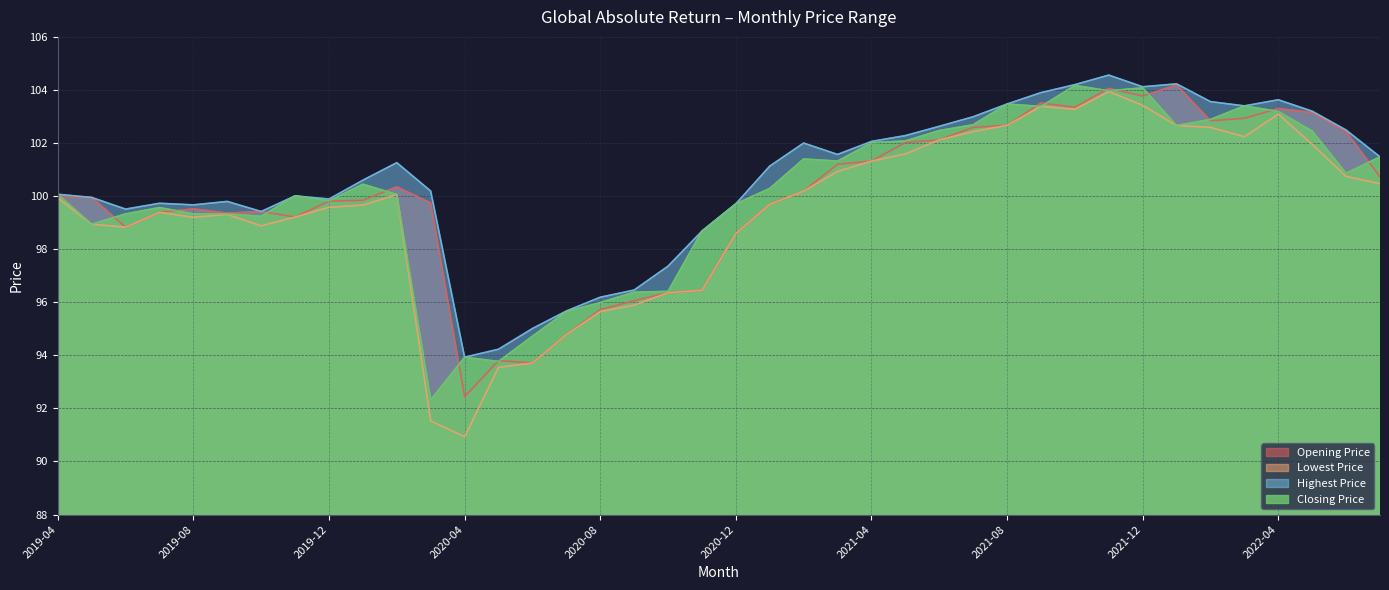

True or false: Closing Price and Lowest Price intersect in this chart.

False